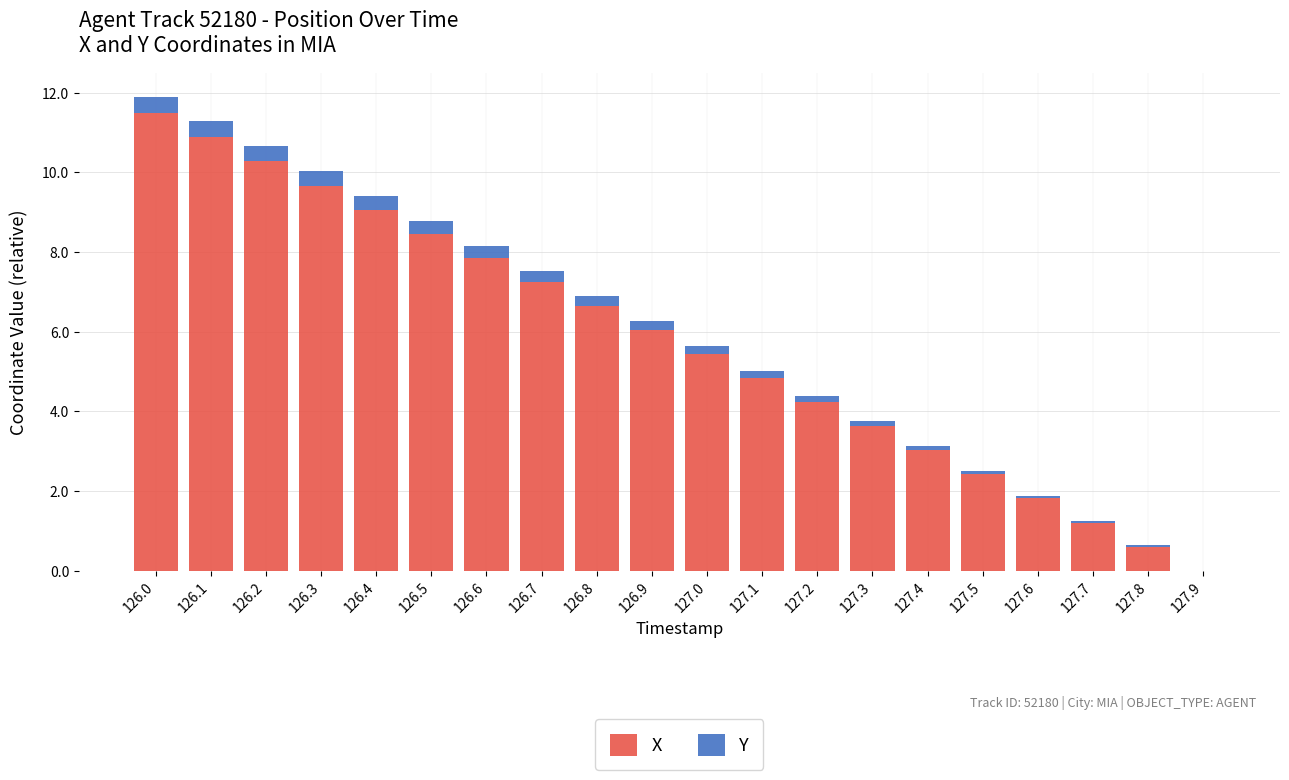

At which category is the sum across all series the highest?

126.0